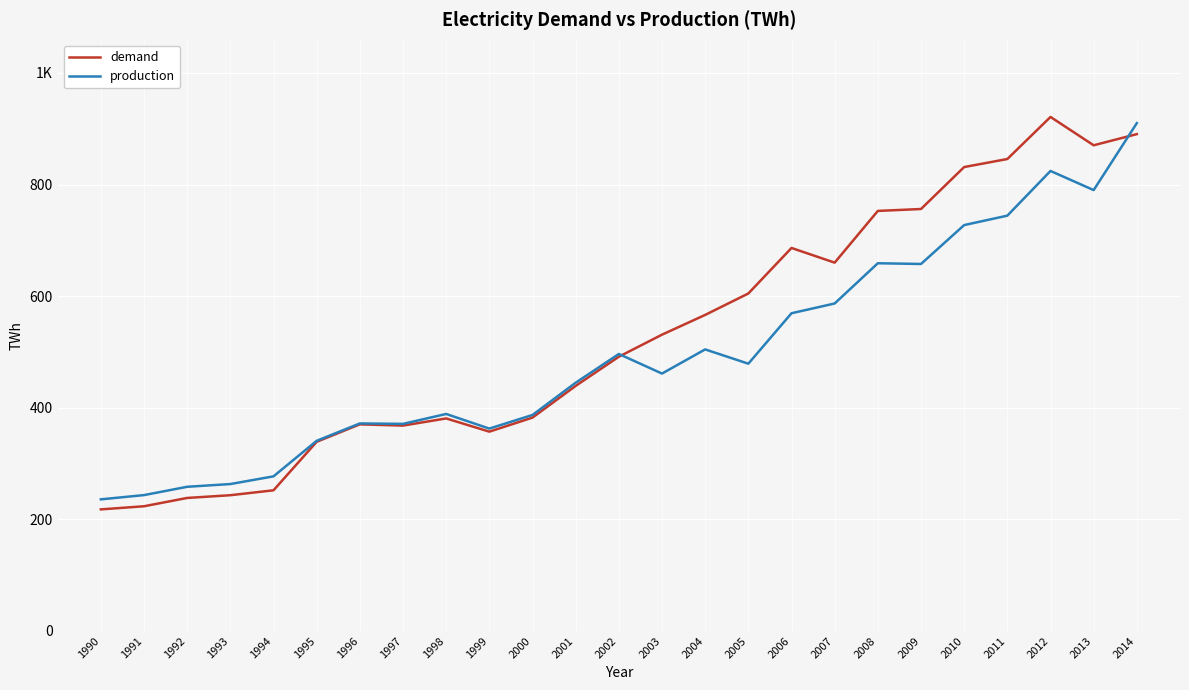

Is it true that demand equals 439.1 at 2001?

True